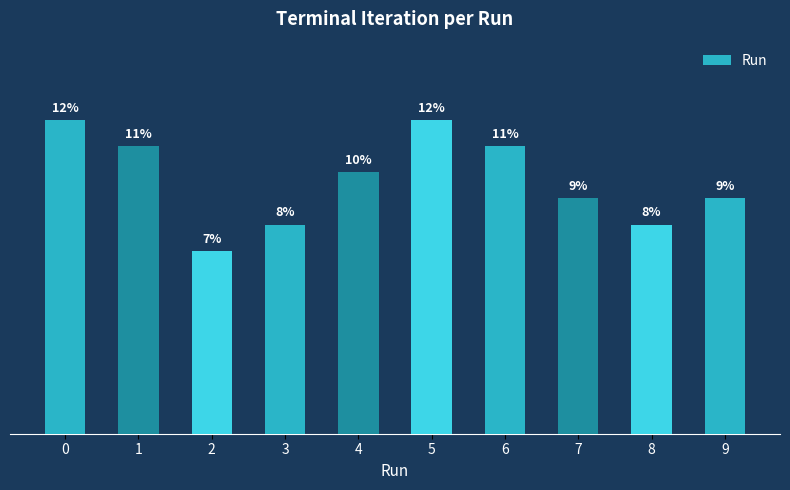

What is the difference between the maximum and second lowest values?

4